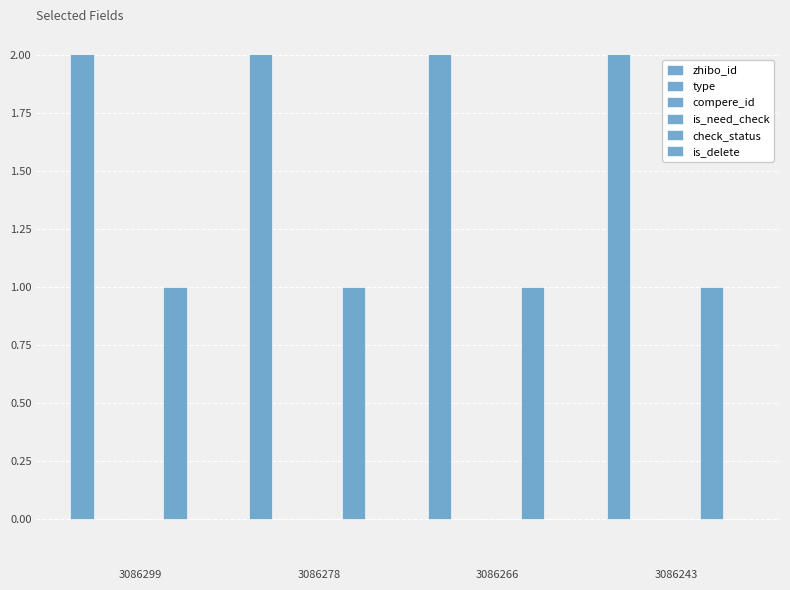

Which series changed the most between 3086299 and 3086243?

zhibo_id